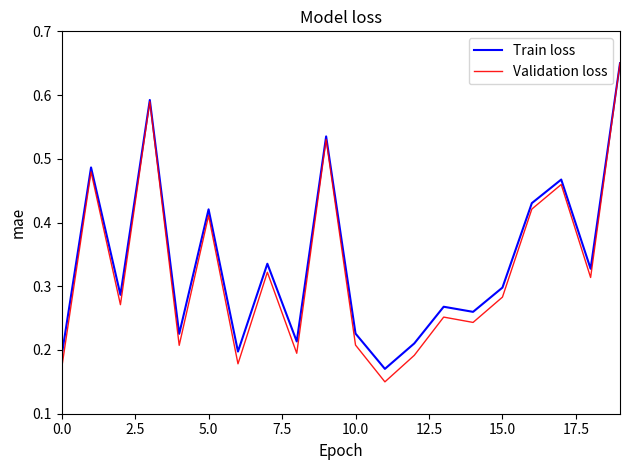

What are all the series names shown in the legend?

Train loss, Validation loss